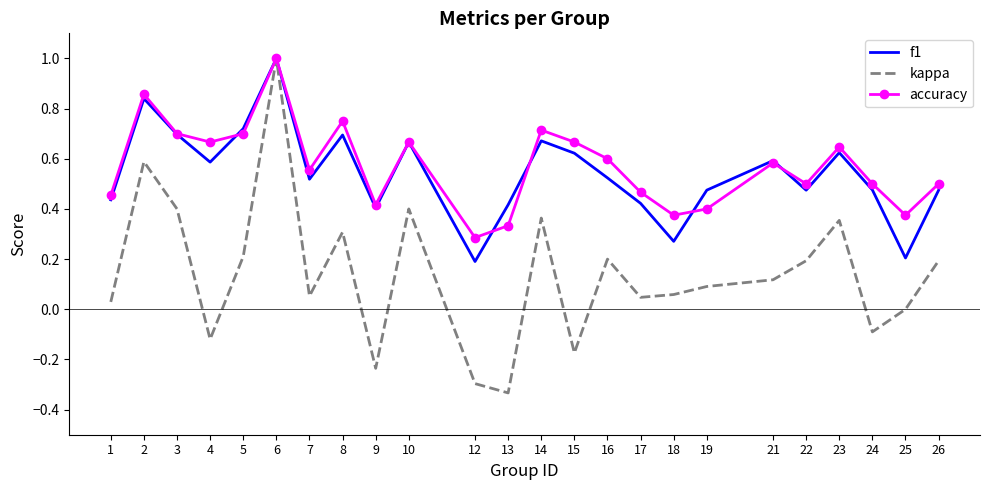

What is the sum of the accuracy values at 6 and 10?

1.7